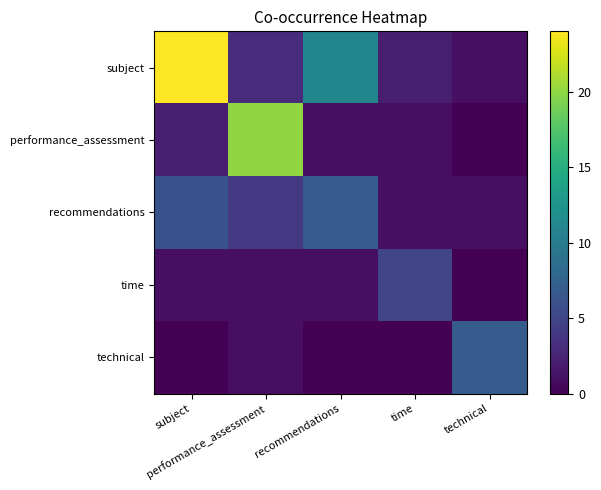

At how many categories does at least one series exceed 12?

2